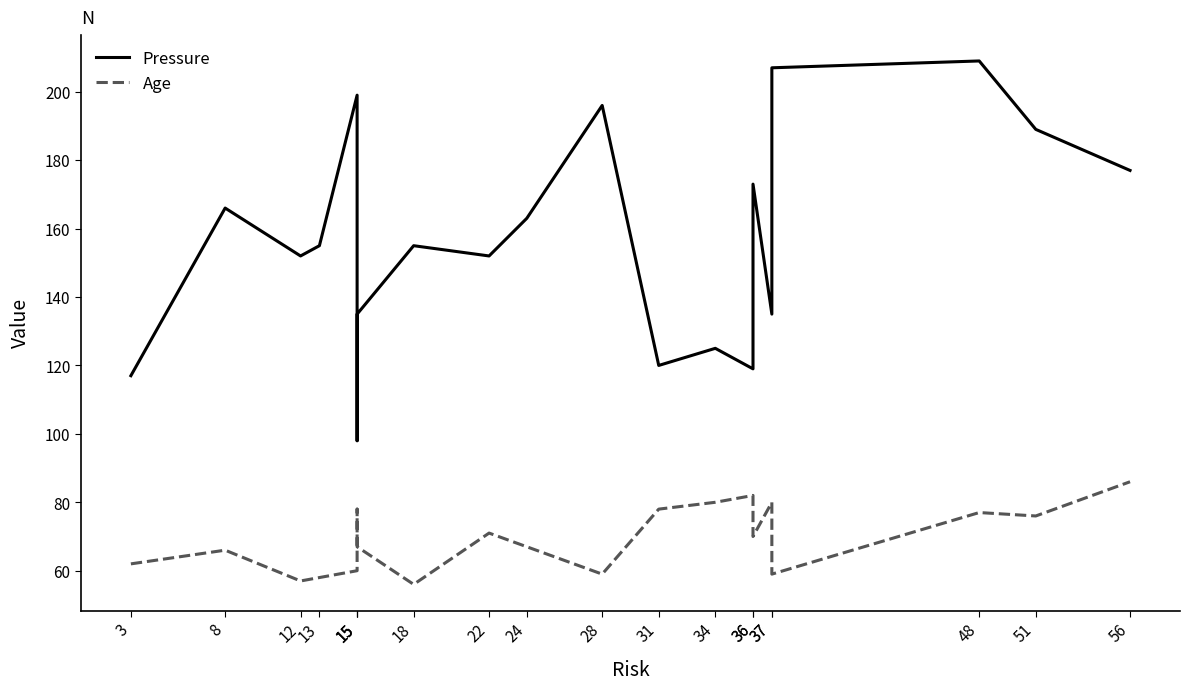

Where is the first local minimum for Age?

12